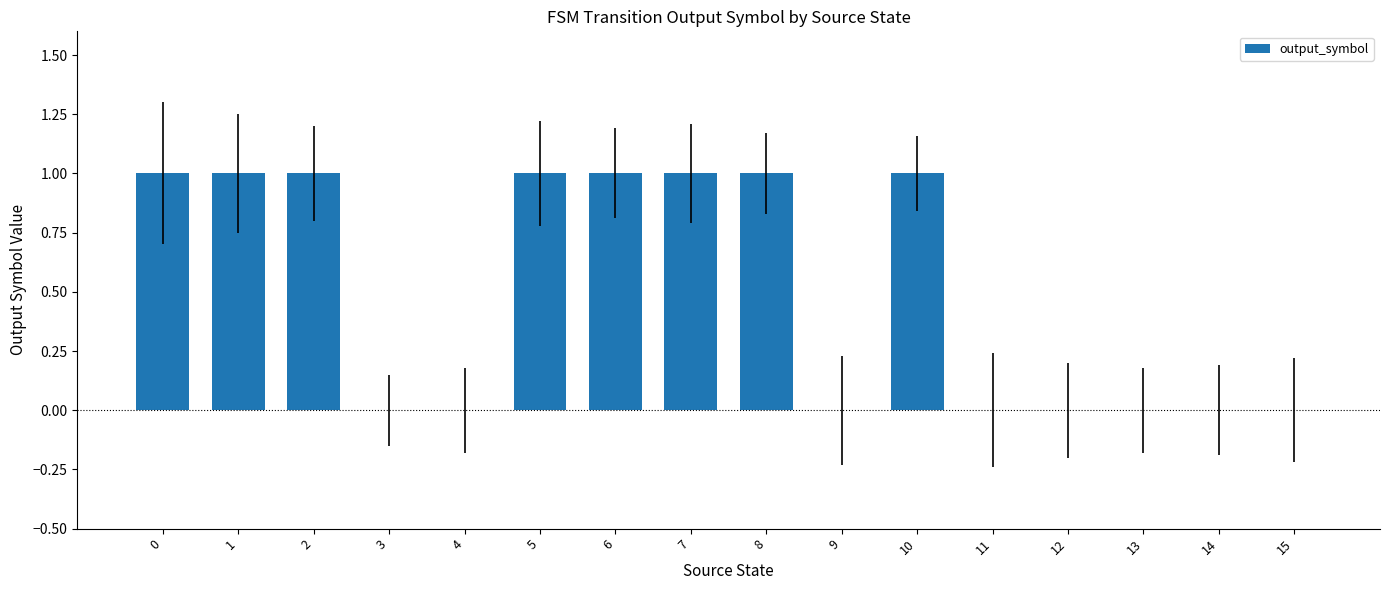

How many categories are shown in the chart?

16